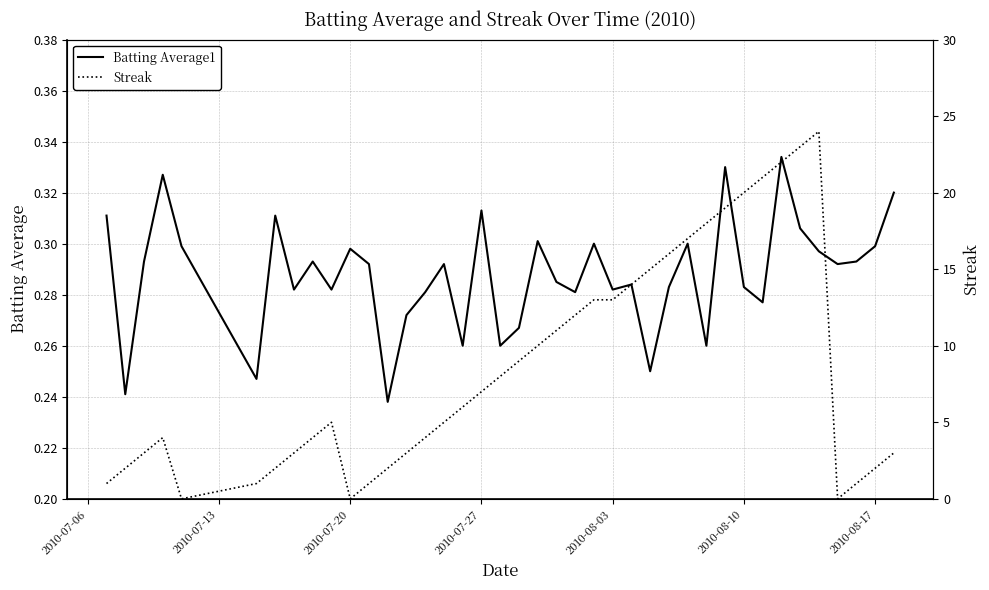

True or false: Streak and Batting Average1 intersect in this chart.

True